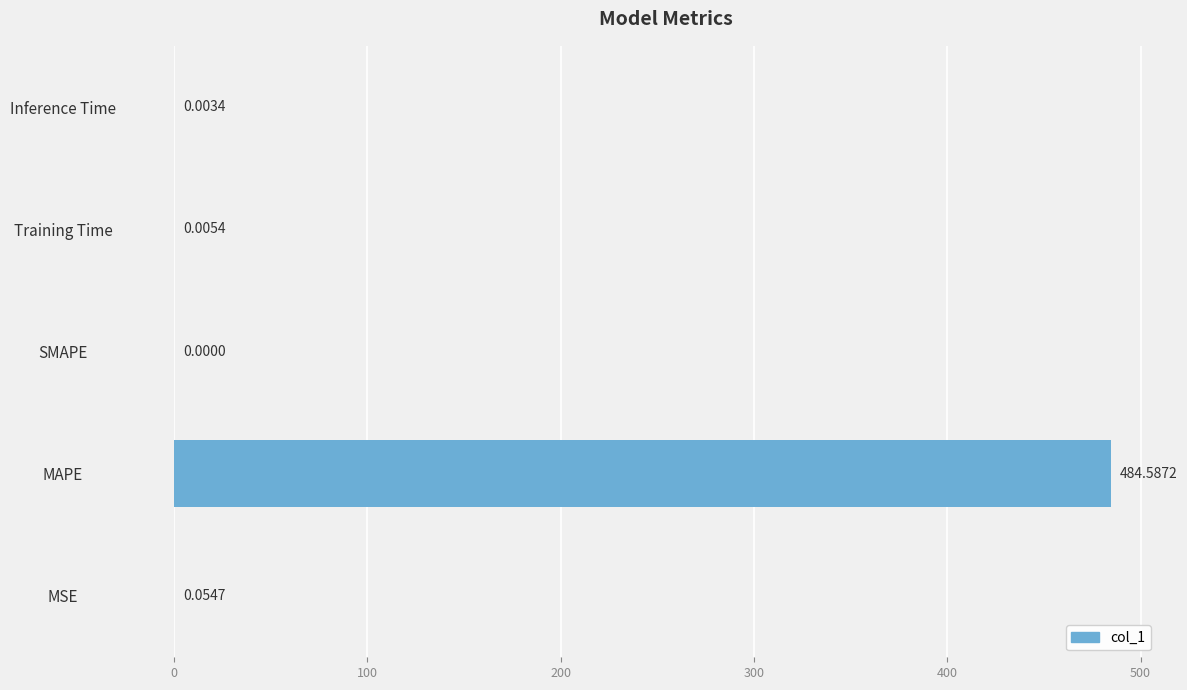

What is the sum of all values?

484.7